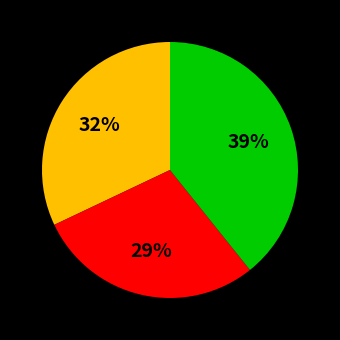

Does any single category account for the majority?

No